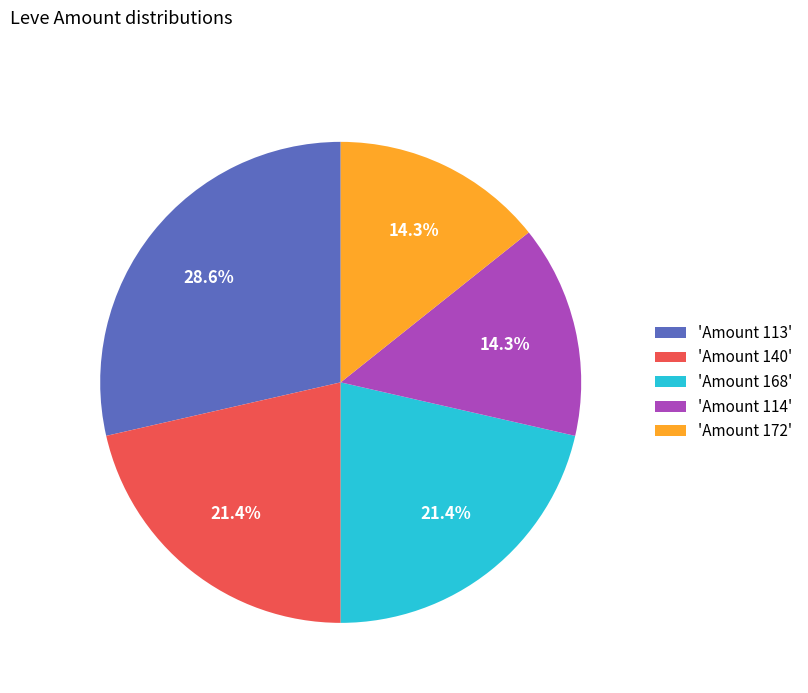

Count the number of slices in the pie.

5